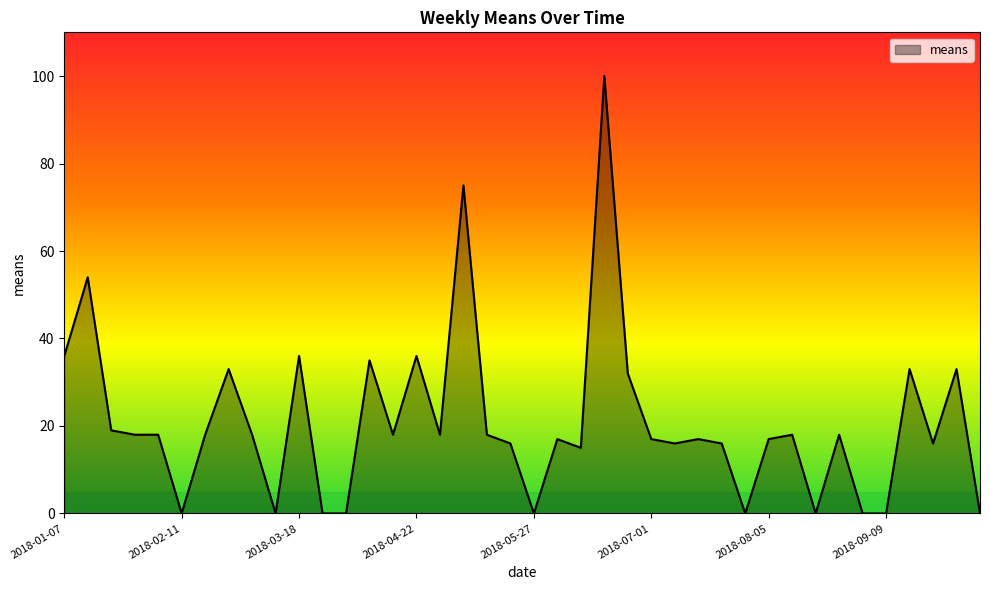

What is the maximum value shown in the chart?

100